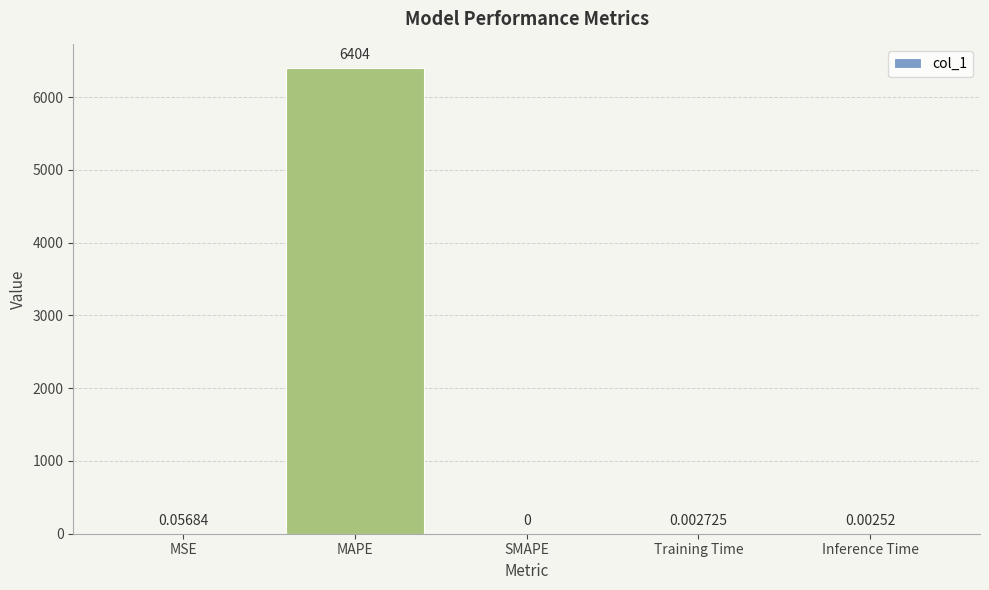

What is the sum of all values?

6404.3